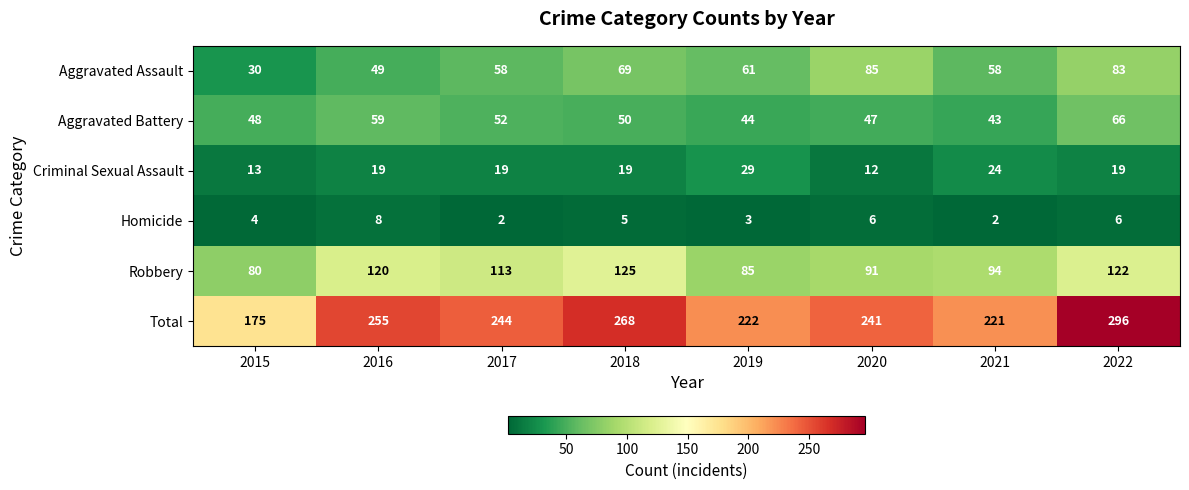

The value of Robbery at 2015 is 118. True or false?

False